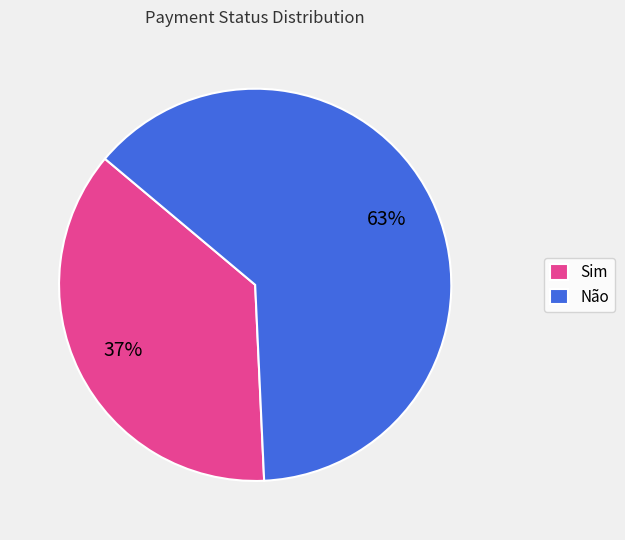

Rank the categories by value from lowest to highest.

Sim, Não